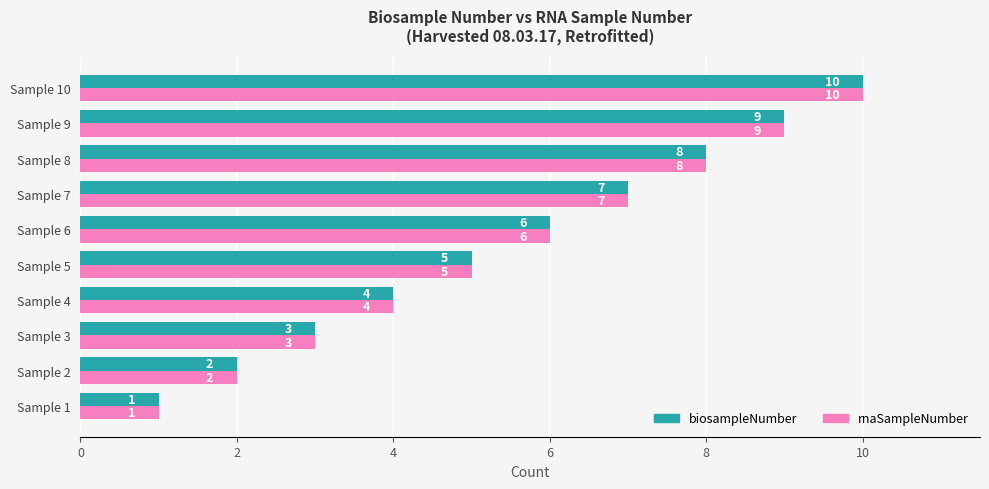

Is it true that rnaSampleNumber equals 4 at Sample 7?

False